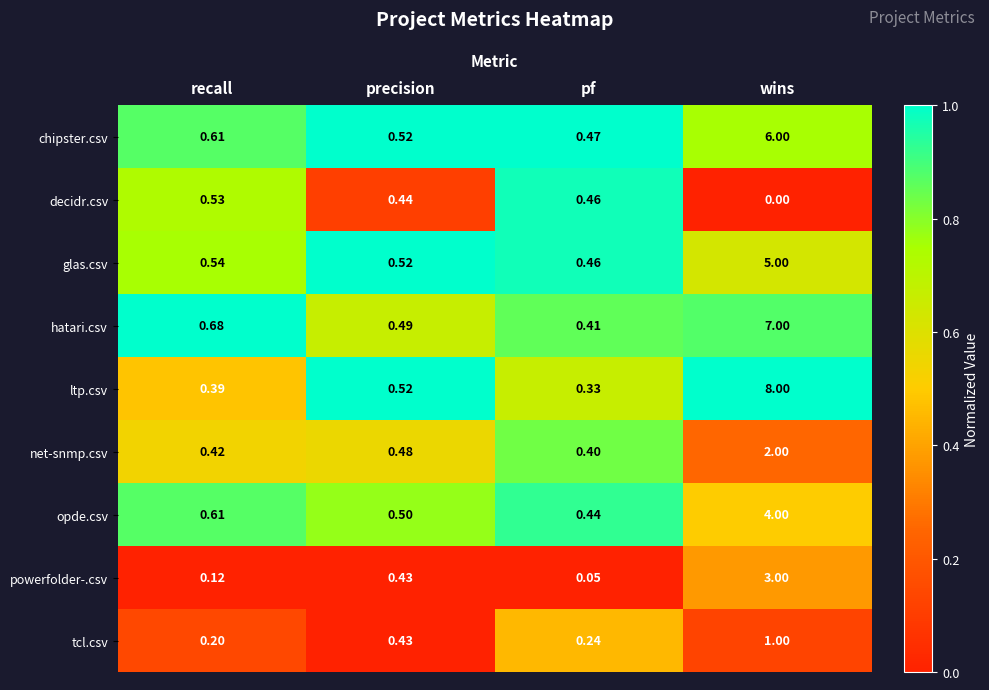

Which label corresponds to the largest value in the chart?

wins